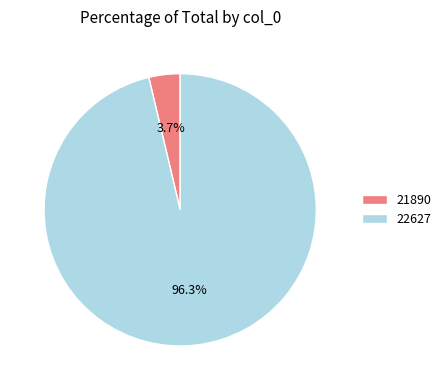

Which has a higher value, 22627 or 21890?

22627